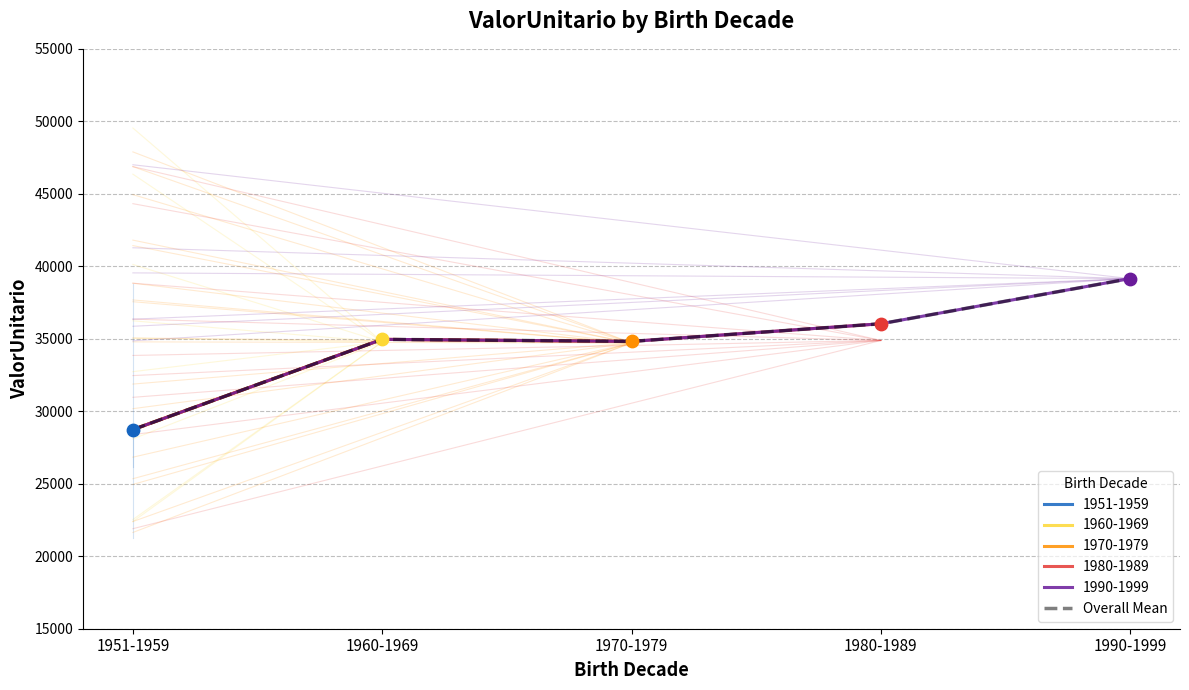

What is the change in value from 1951-1959 to 1980-1989?

+7298.9